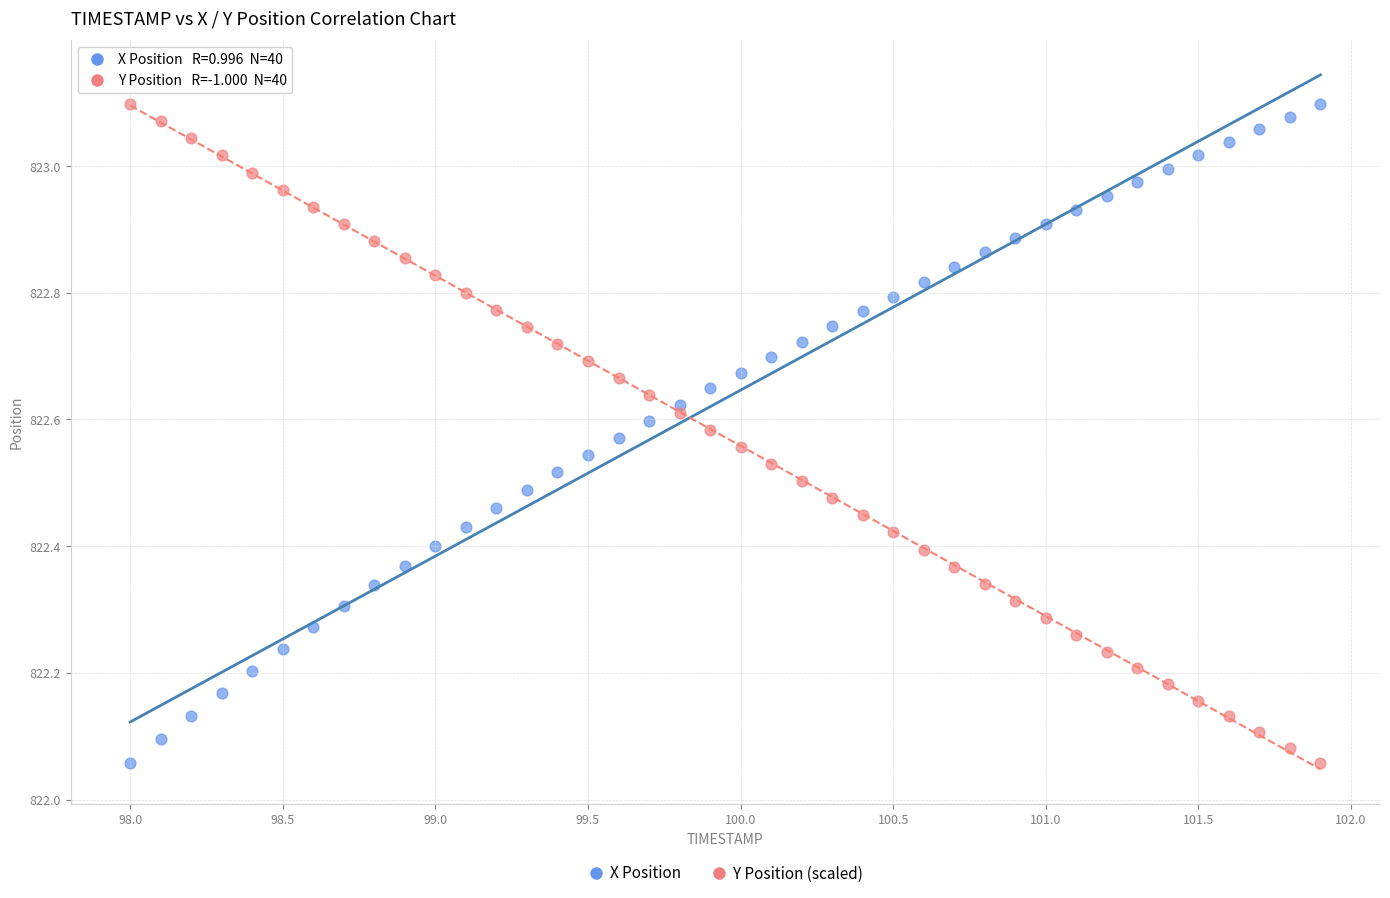

Across all data points, what is the range of X values (max minus min)?

3.9